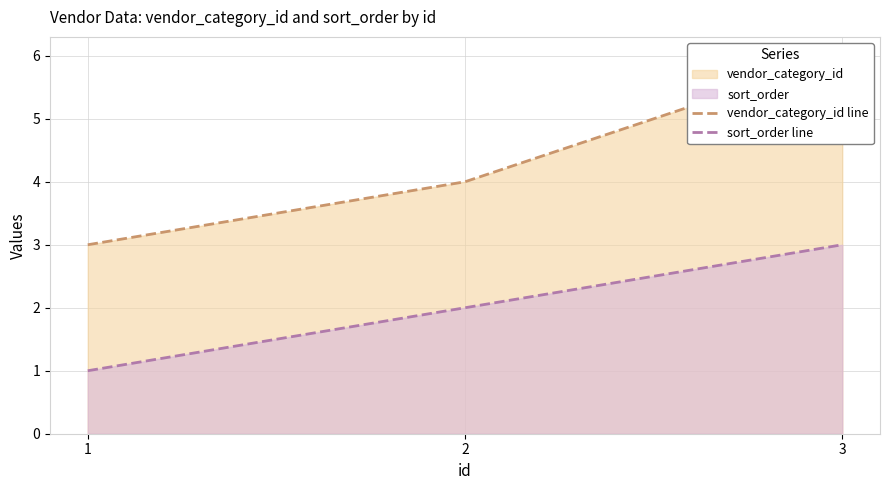

How many distinct data groups are displayed?

2